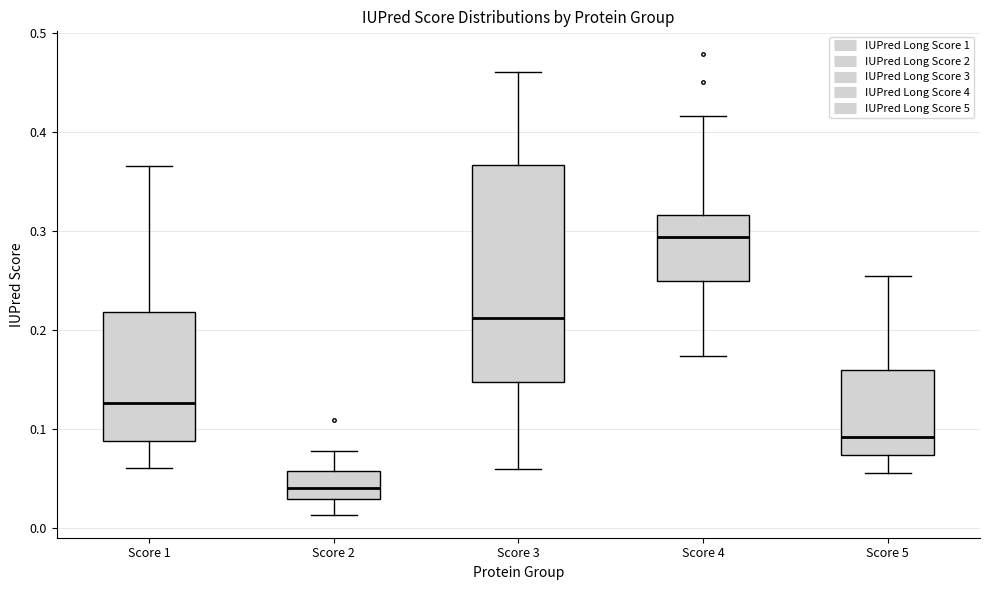

Reading left to right, read every box against the y-axis: the position of its median line, the range the box covers, and the ends of its whiskers. The values are not printed on the chart, so give them approximately, as read against the axis.

Score 1: median 0.13, box 0.09 to 0.22, whiskers 0.06 to 0.37
Score 2: median 0.04, box 0.03 to 0.06, whiskers 0.01 to 0.08
Score 3: median 0.21, box 0.15 to 0.37, whiskers 0.06 to 0.46
Score 4: median 0.29, box 0.25 to 0.32, whiskers 0.17 to 0.42
Score 5: median 0.09, box 0.07 to 0.16, whiskers 0.06 to 0.26